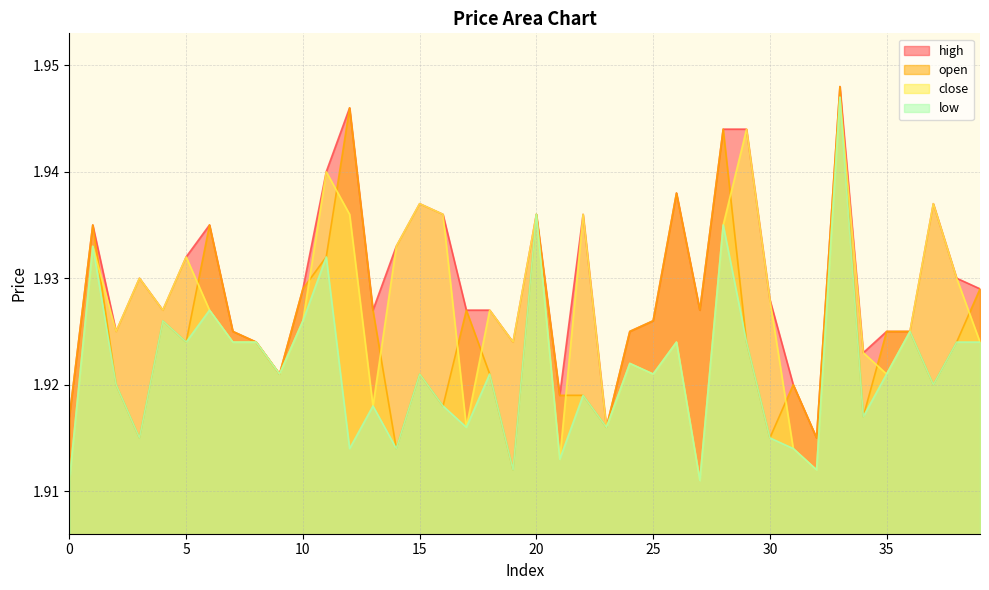

Where is the first local minimum for high?

2